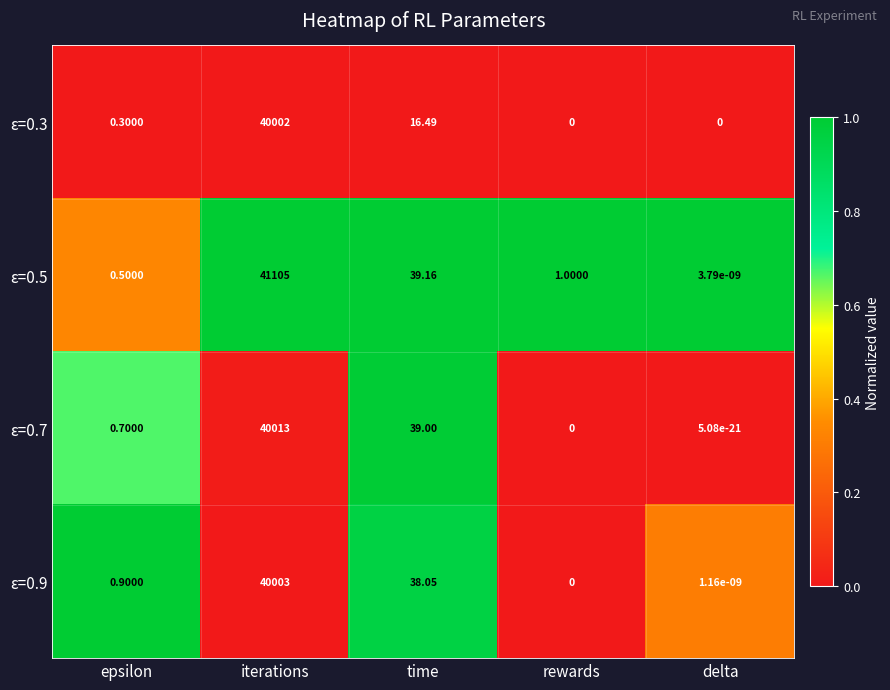

At which label does ε=0.5 first exceed 1?

iterations